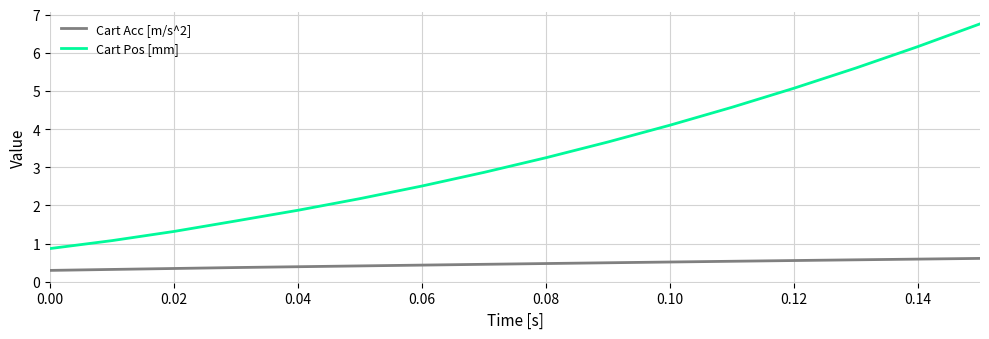

What is the average value of the Cart Pos [mm] series?

3.3